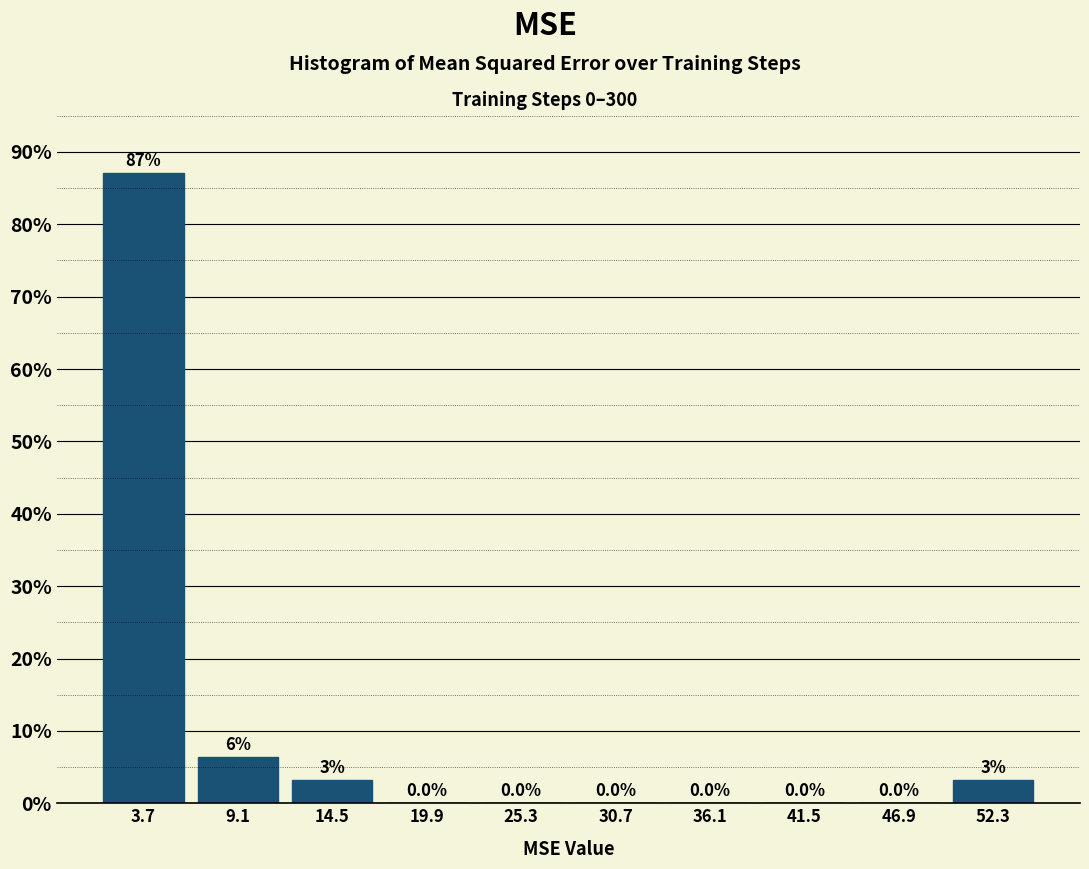

Which range on the x-axis has the tallest bar?

1 to 6